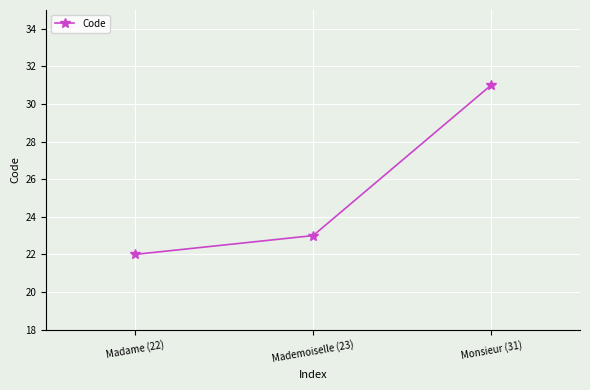

How many lines are shown in the chart?

1